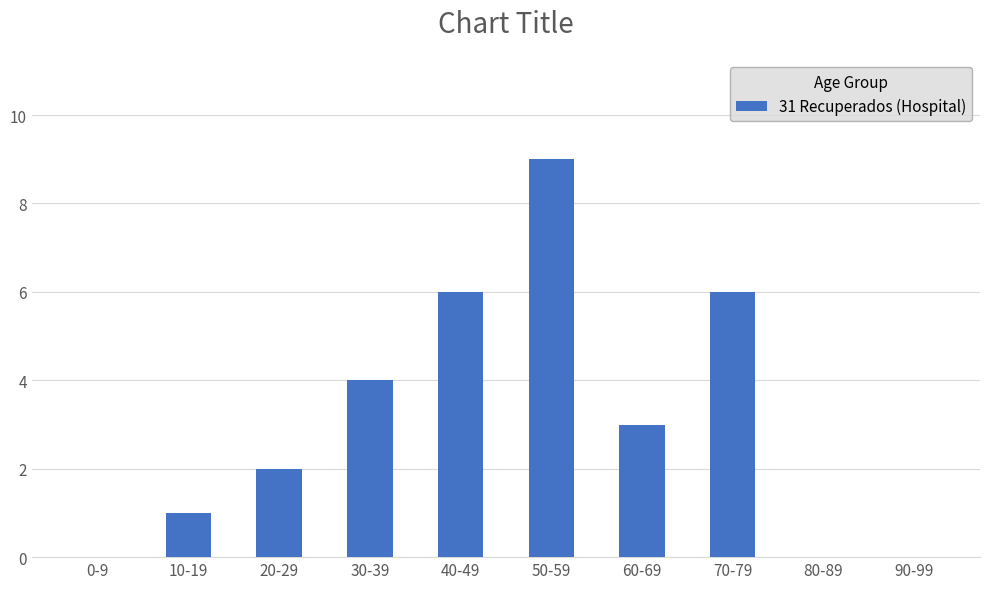

True or false: the data shows 0 at 80-89.

True